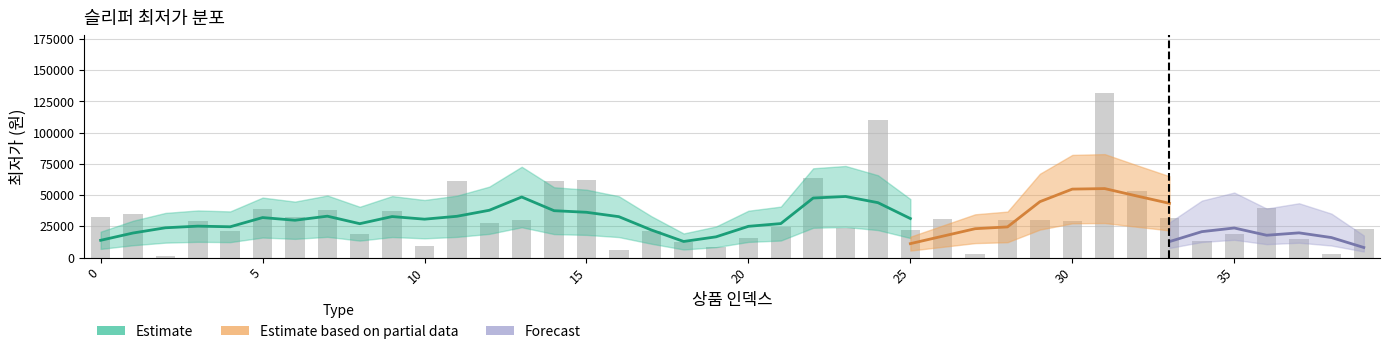

Reading right to left, list all the values displayed in this chart.

22500	2900	14670	39820	18850	12900	32000	52900	132000	29230	29900	29900	2580	30960	21990	110530	23490	63590	24790	15800	8200	12500	21500	6200	62000	61340	30060	27900	61000	8910	37200	18500	38390	32430	39000	20900	29230	1500	35000	32400